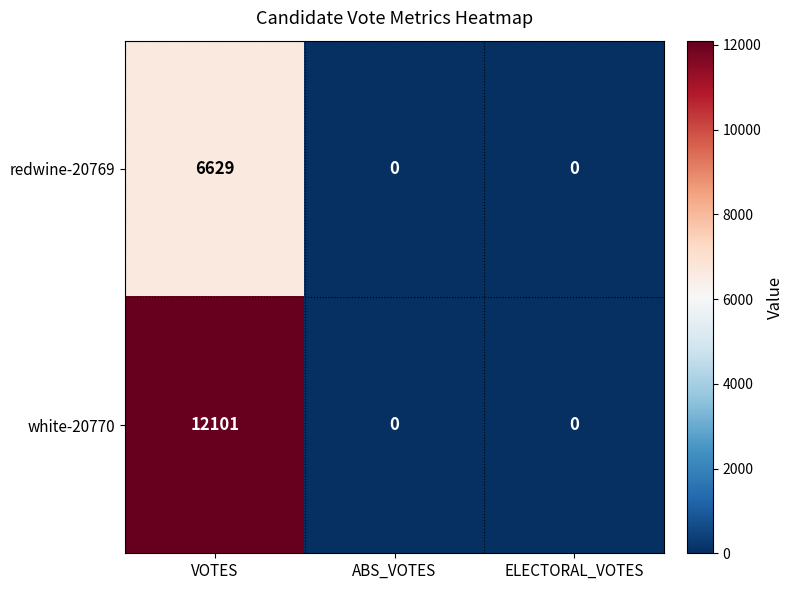

Which series changed the most between VOTES and ELECTORAL_VOTES?

white-20770